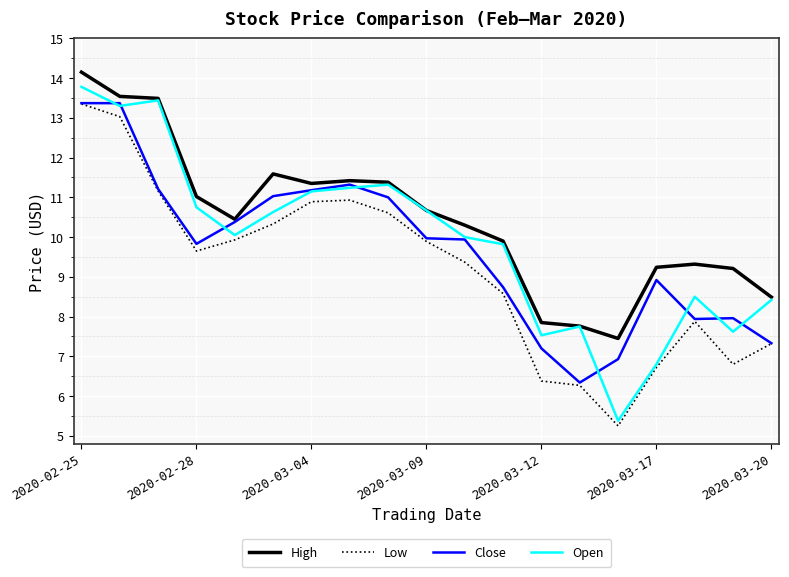

What is the maximum value shown in the chart?

14.1